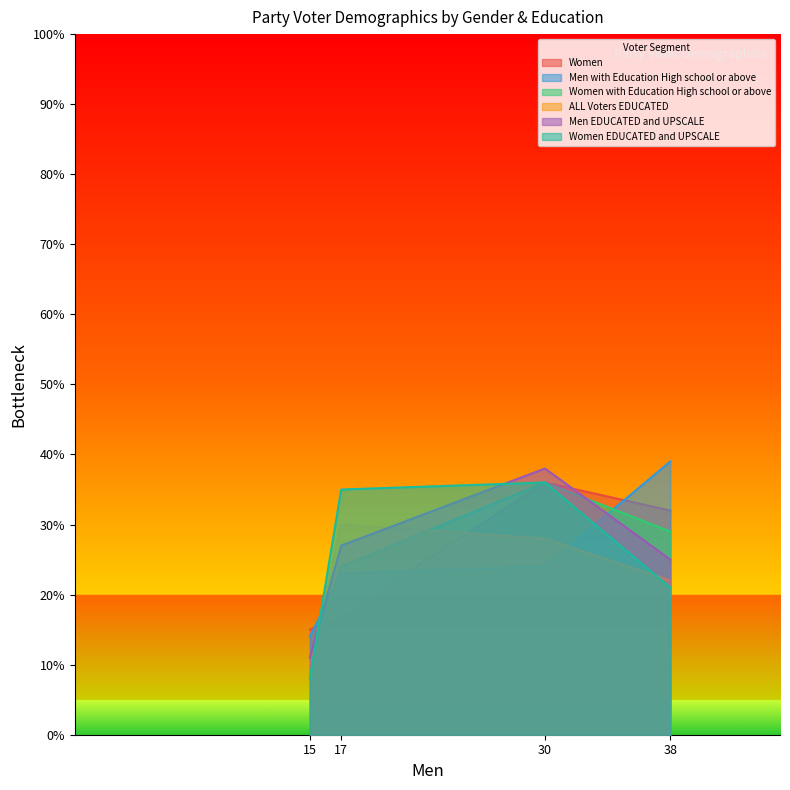

Which series has the largest range (max minus min)?

Women EDUCATED and UPSCALE